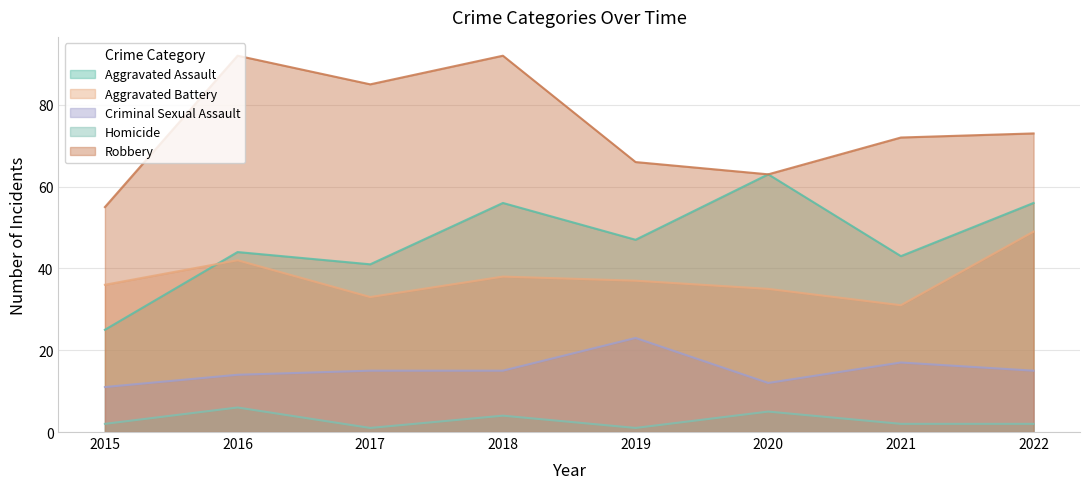

True or false: Aggravated Assault and Criminal Sexual Assault intersect in this chart.

False